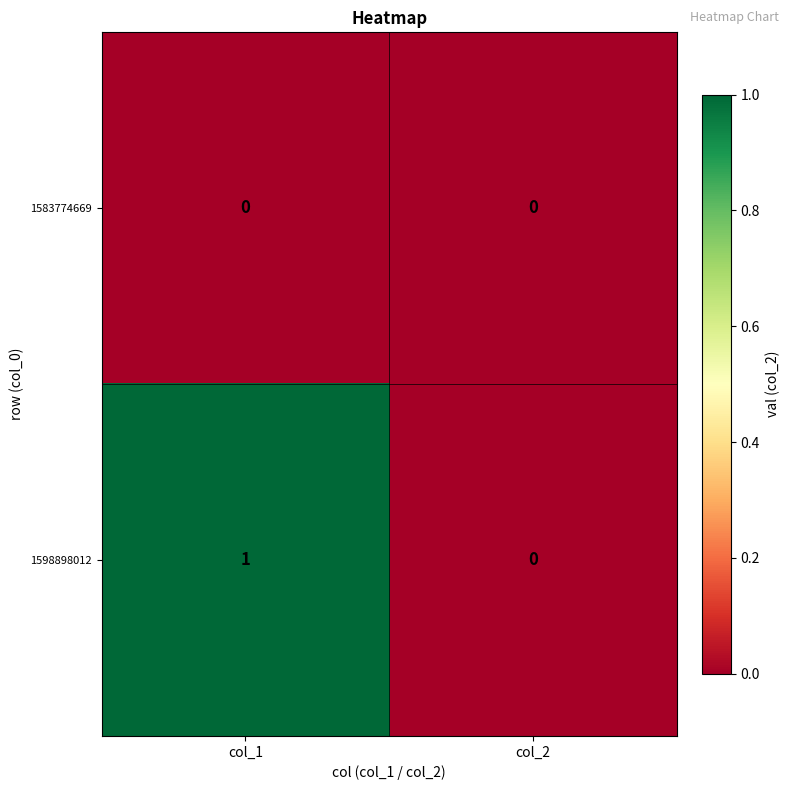

At which label does 1598898012 reach its minimum?

col_2